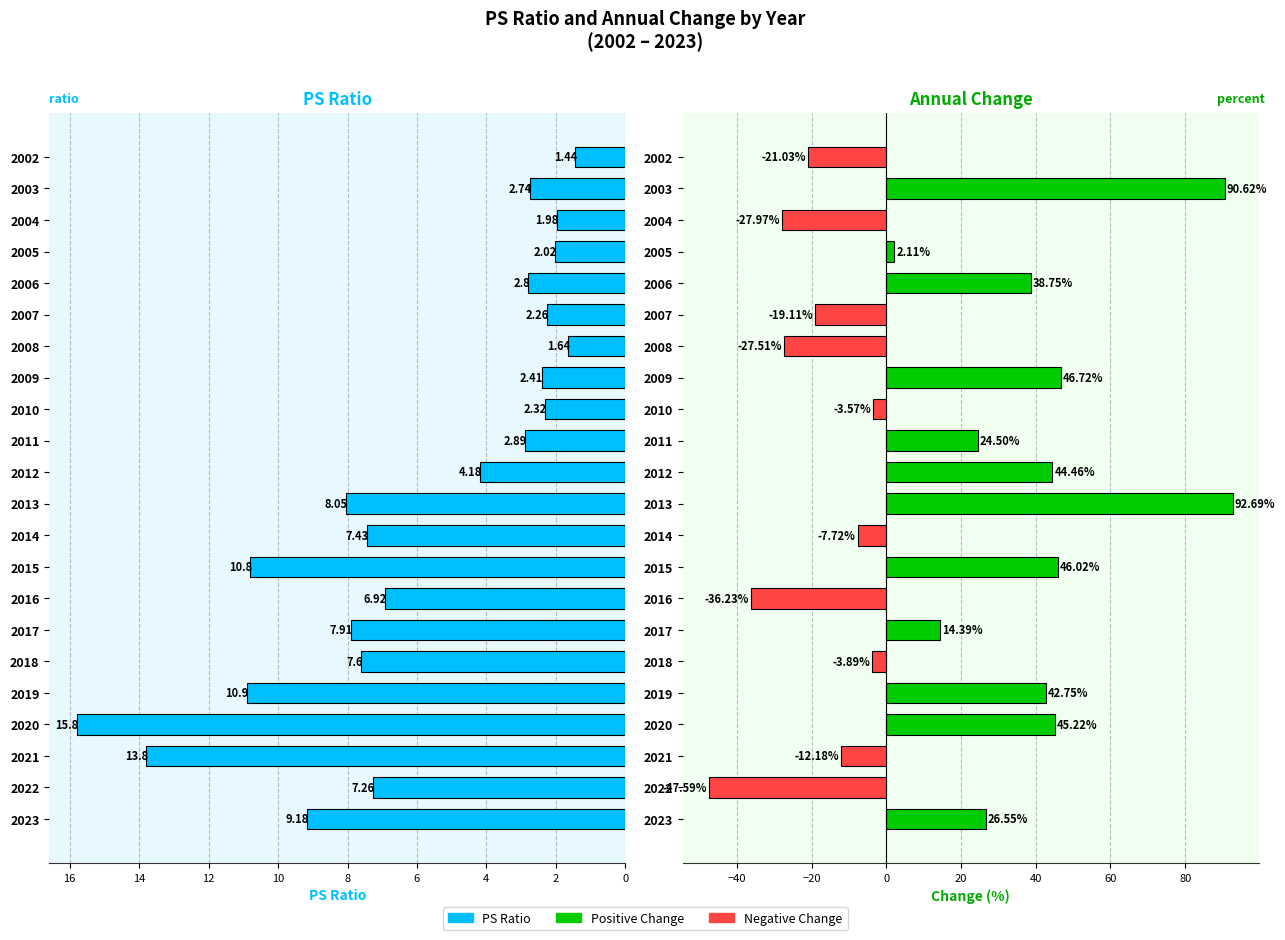

How many positive values does the Annual Change (%) series have?

12